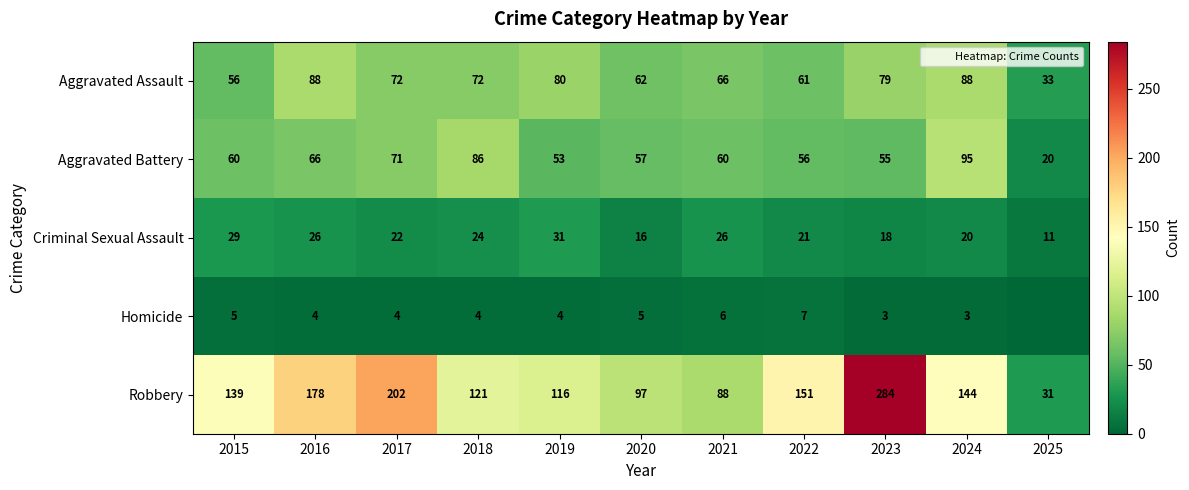

How many values in the Criminal Sexual Assault series exceed 22?

5